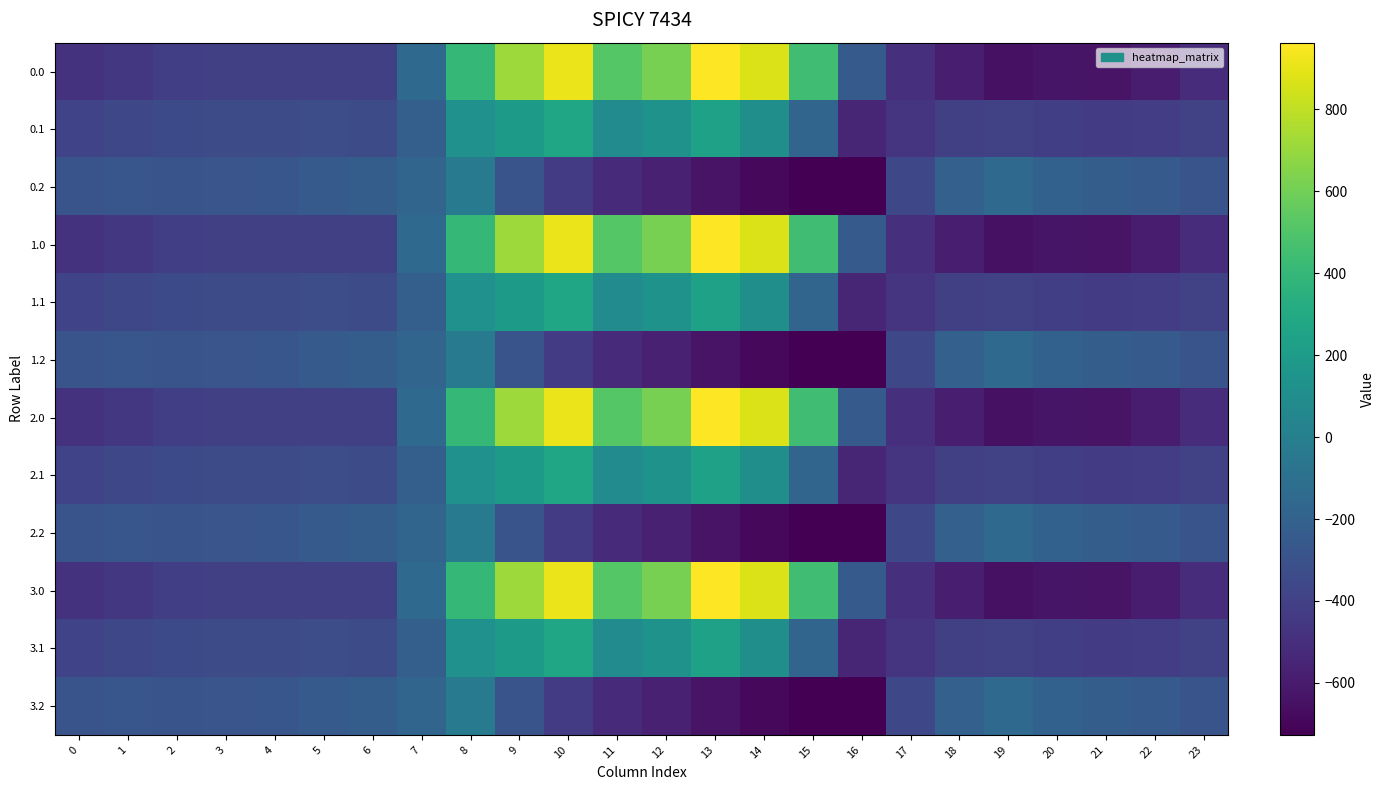

Rank the series at 3 from highest to lowest value.

0.2, 1.2, 2.2, 3.2, 0.1, 1.1, 2.1, 3.1, 0.0, 1.0, 2.0, 3.0